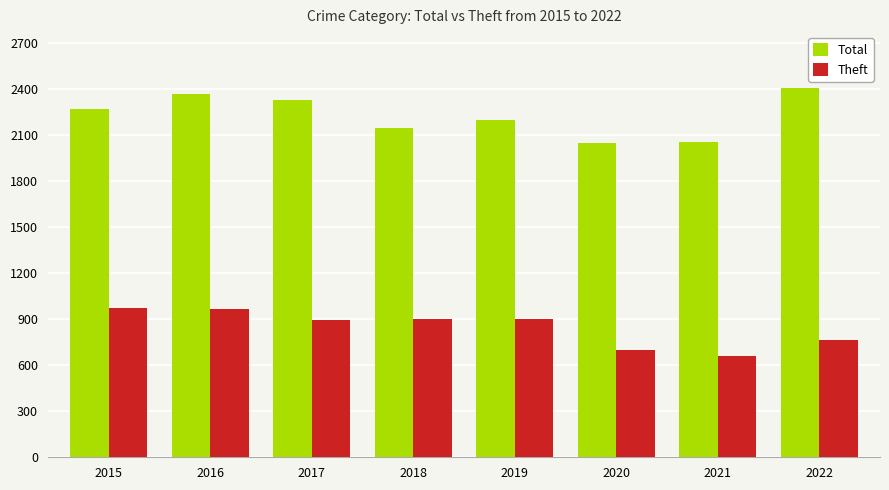

The value of Theft at 2015 is 974. True or false?

True